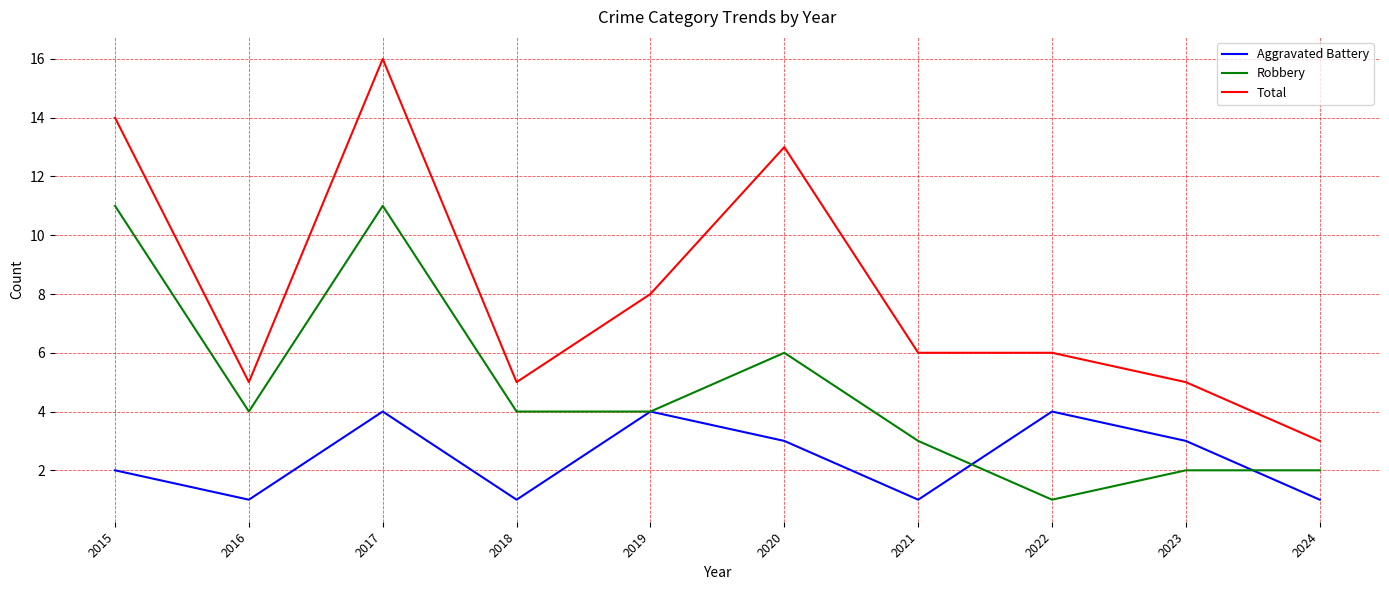

The Aggravated Battery series shows 1 at 2016. True or false?

True